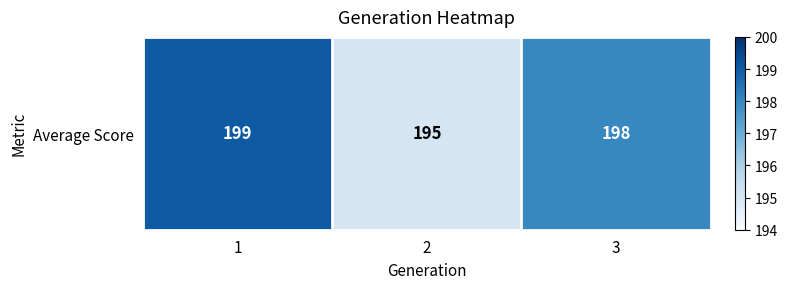

Which category has the highest value across all series?

1